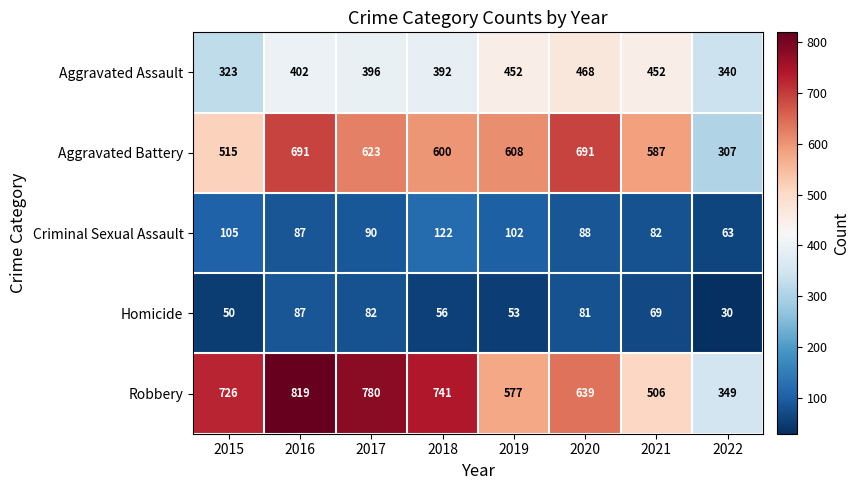

Between 2015 and 2019, which series saw the biggest shift?

Robbery